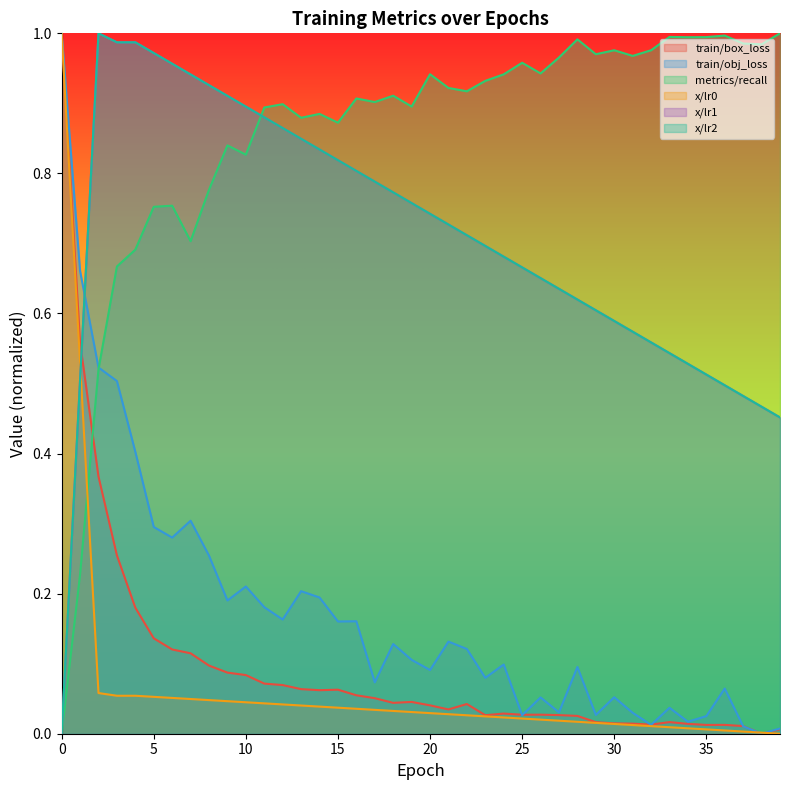

Which has a higher value, 1 or 19?

1